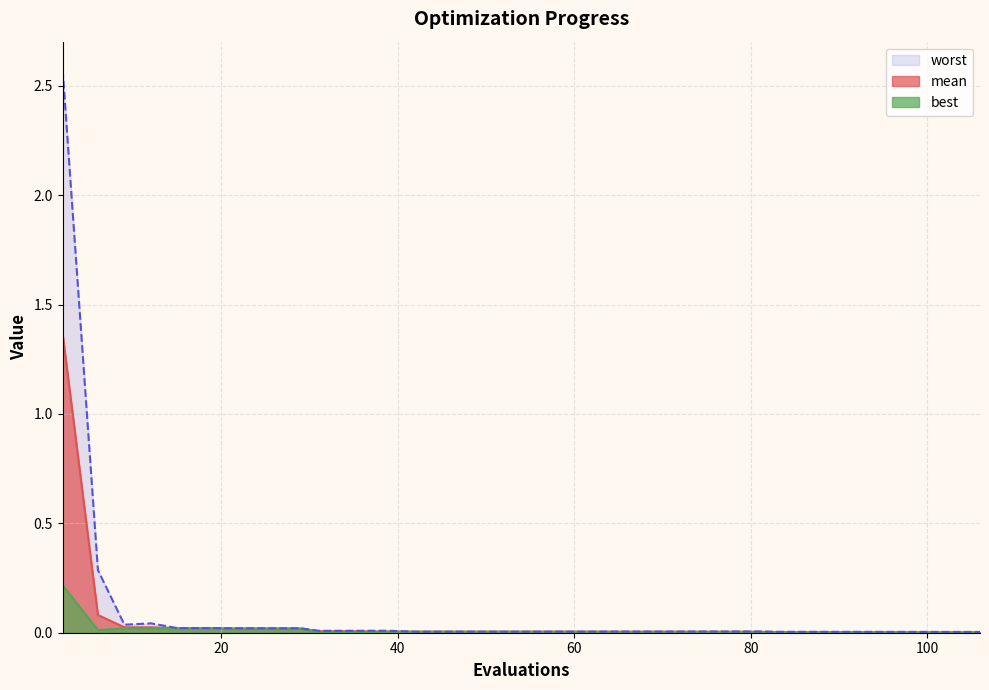

Rank the series at 106 from highest to lowest value.

worst, mean, best